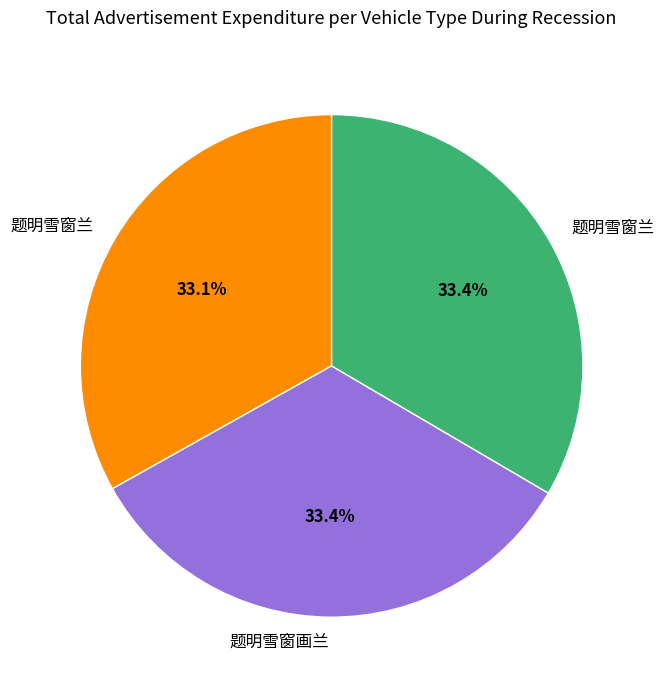

Is there a majority slice in this chart?

No